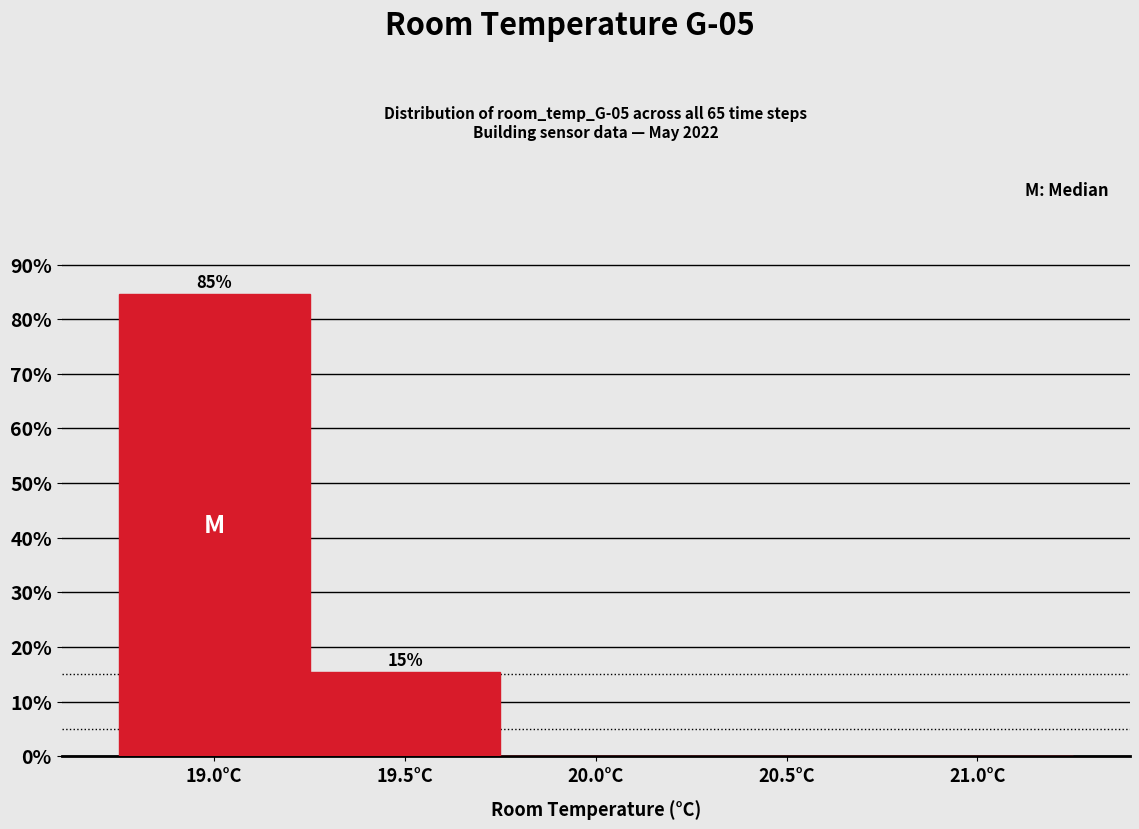

Which range on the x-axis has the tallest bar?

18.75 to 19.25